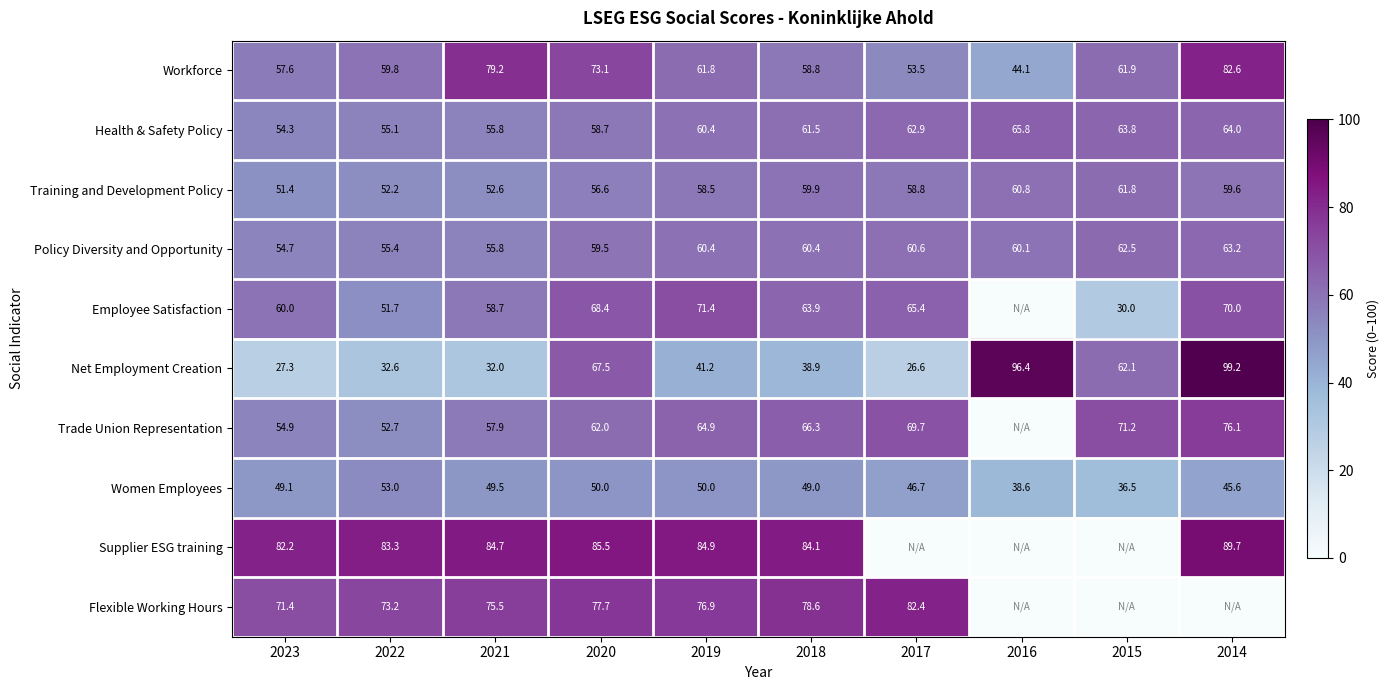

What is the average value of the Workforce series?

63.2